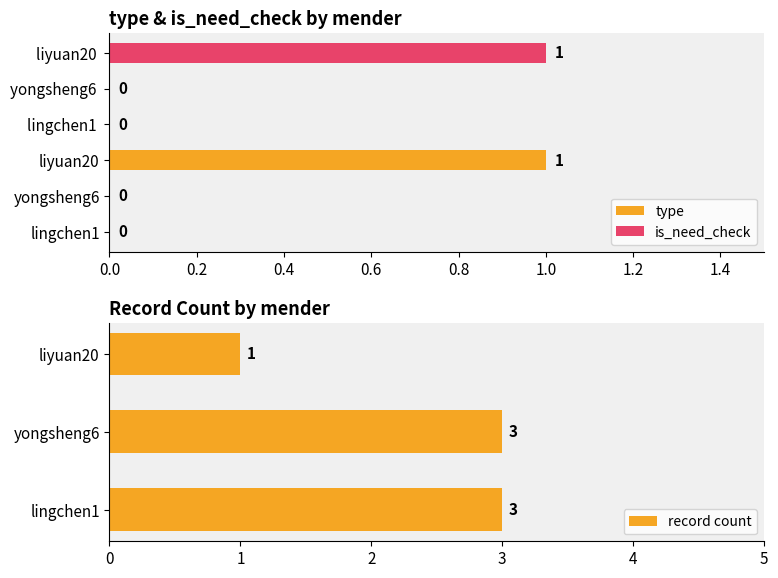

Rank the series by their maximum value, from lowest to highest.

type, is_need_check, record count